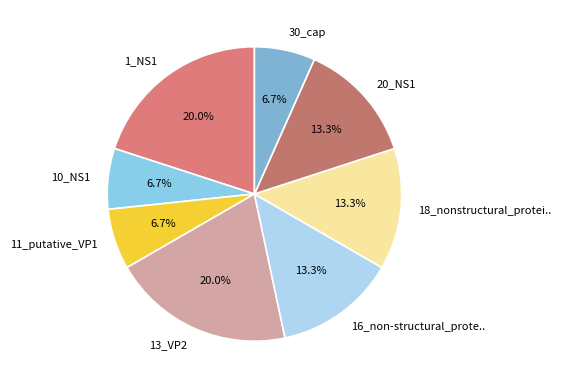

Is 18_nonstructural_protei.. the majority of the pie?

No